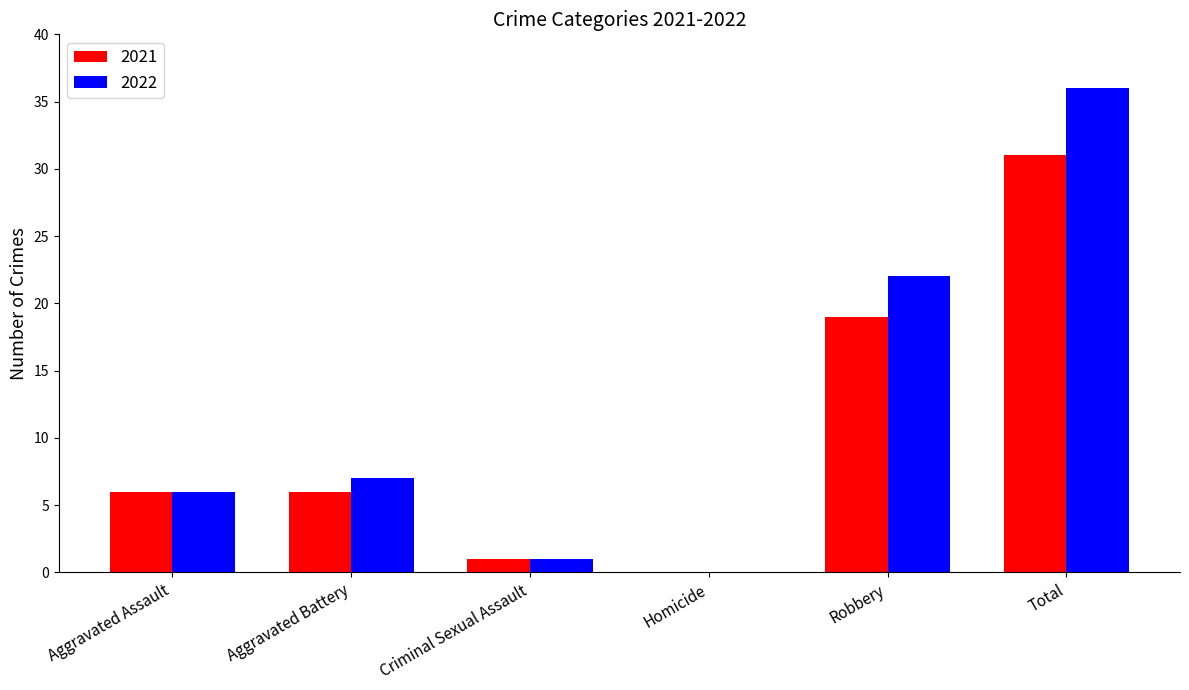

What is the approximate value of 2022 at Aggravated Assault?

6